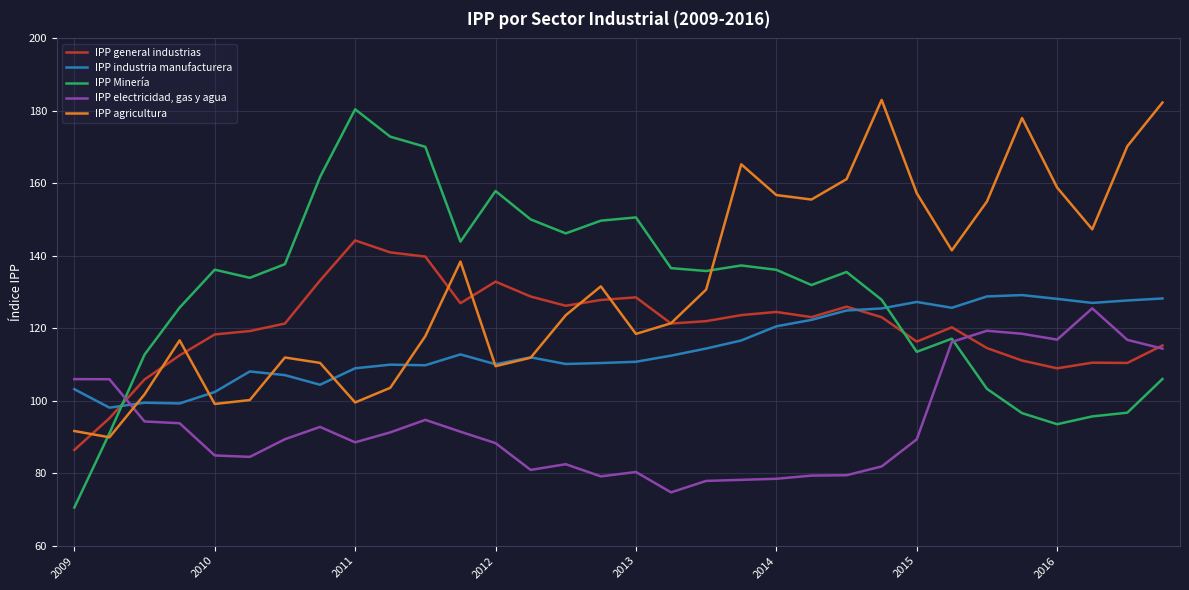

What is the difference between the maximum and minimum values in the IPP general industrias series?

57.8